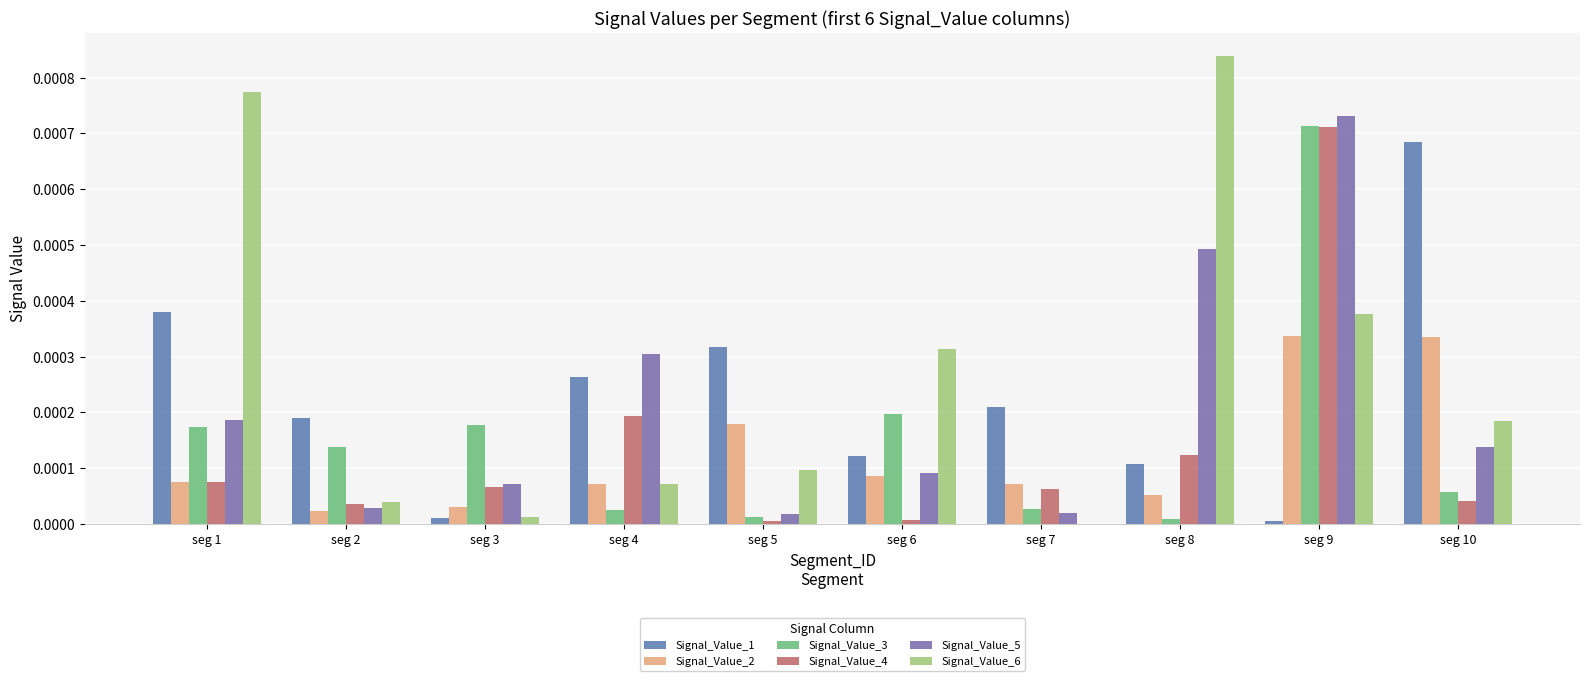

What are all the series names shown in the legend?

Signal_Value_1, Signal_Value_2, Signal_Value_3, Signal_Value_4, Signal_Value_5, Signal_Value_6